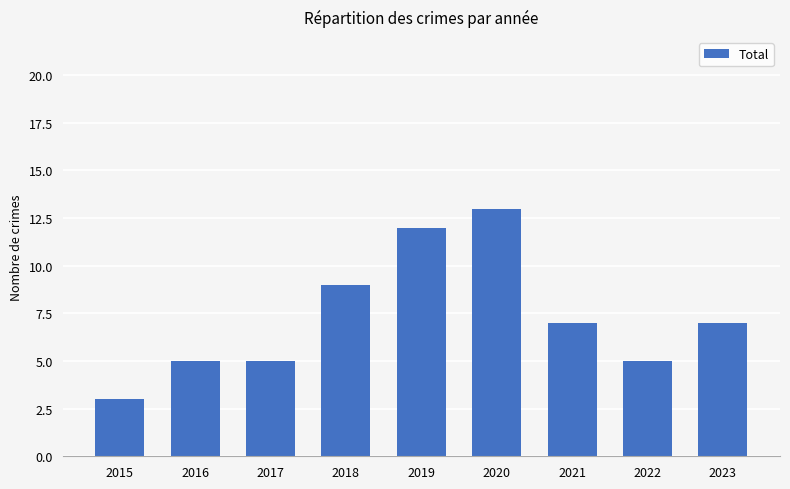

Count the values in the range 5 to 9.

6